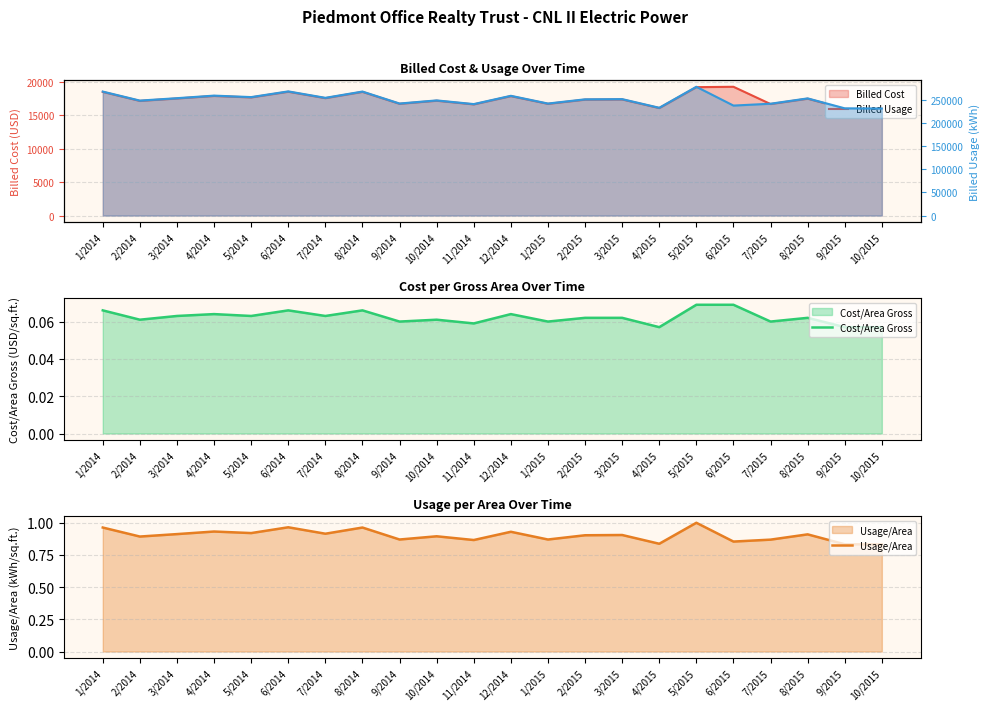

List the series in order of their peak value, highest first.

Billed Usage, Billed Cost, Usage/Area, Cost/Area Gross